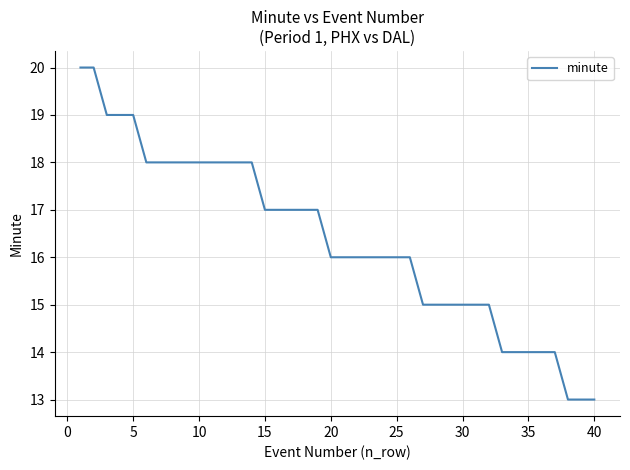

How many lines are shown in the chart?

1